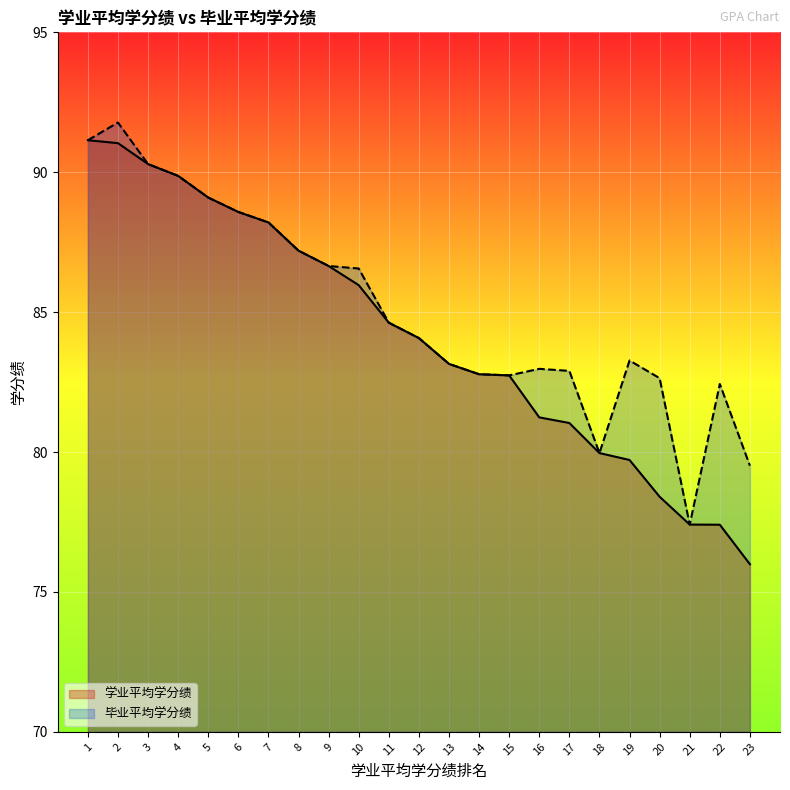

Rank the categories by 毕业平均学分绩 value from lowest to highest.

21, 23, 18, 22, 20, 15, 14, 17, 16, 13, 19, 12, 11, 10, 9, 8, 7, 6, 5, 4, 3, 1, 2